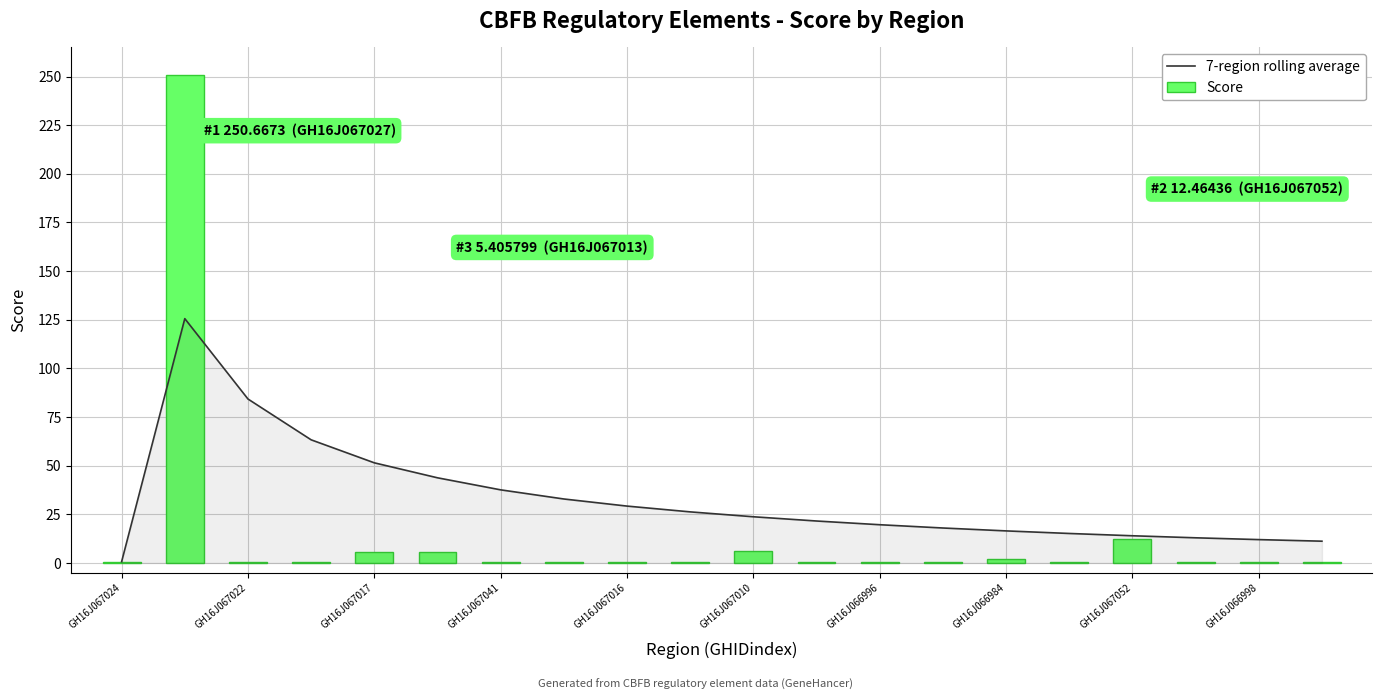

List the series in order of their overall mean, lowest first.

Score, 7-region rolling average